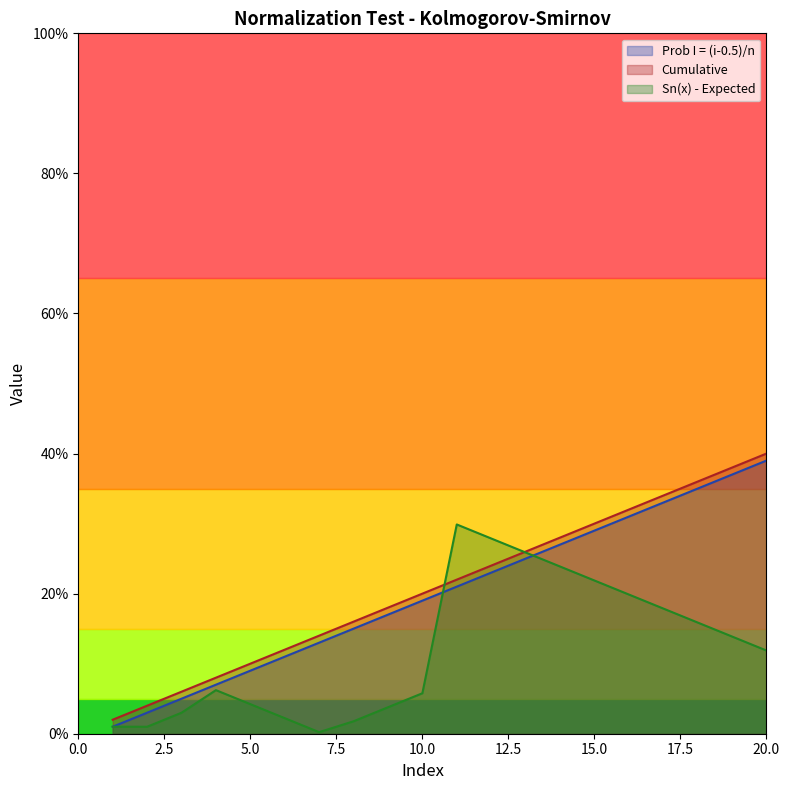

Where is the first local maximum for Sn(x) - Expected?

4